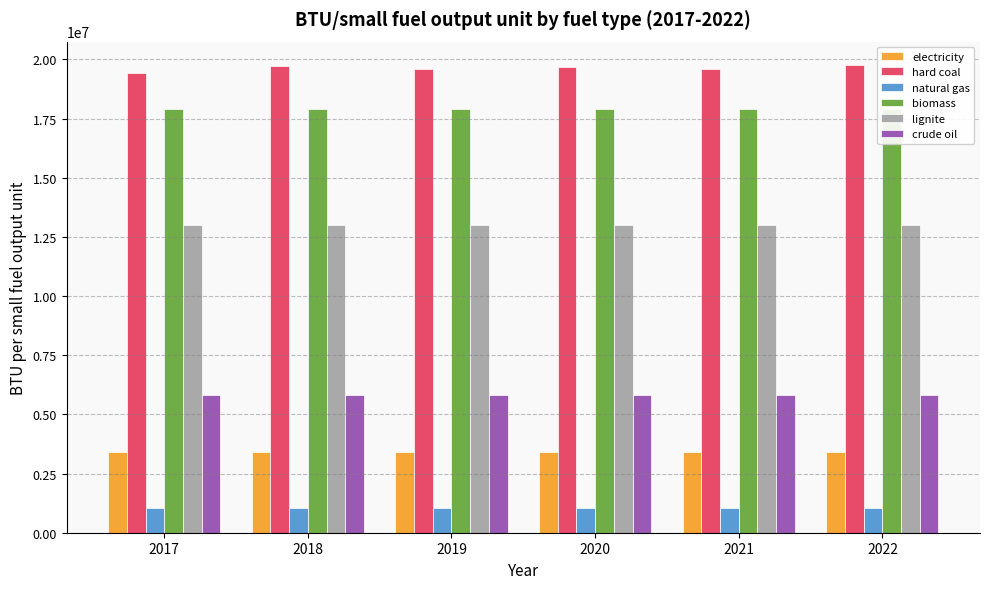

What is the sum of all biomass values?

107436000.0